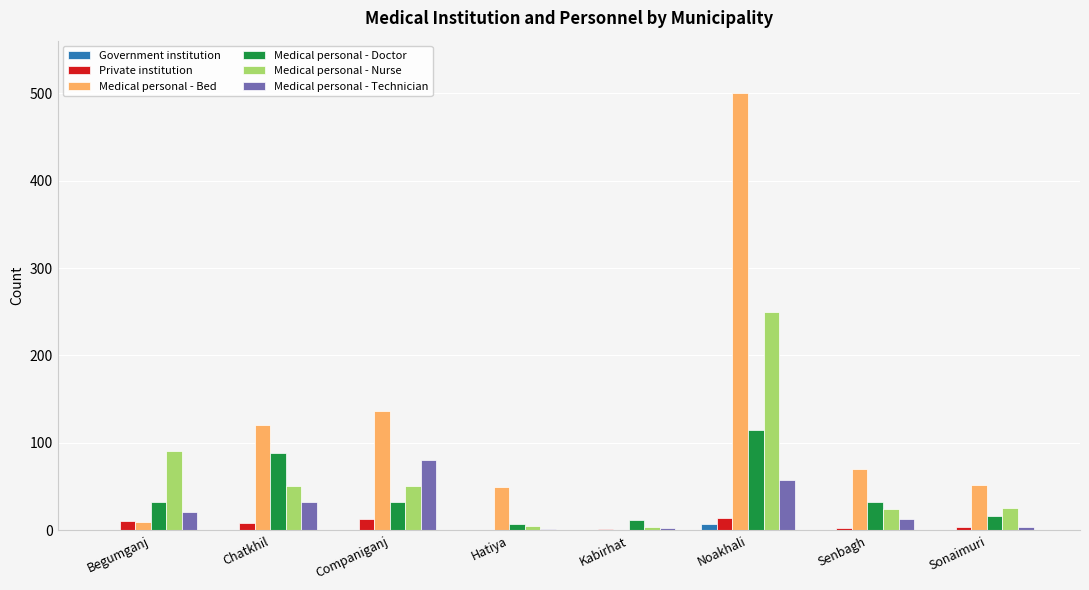

Count the number of categories in the chart.

8